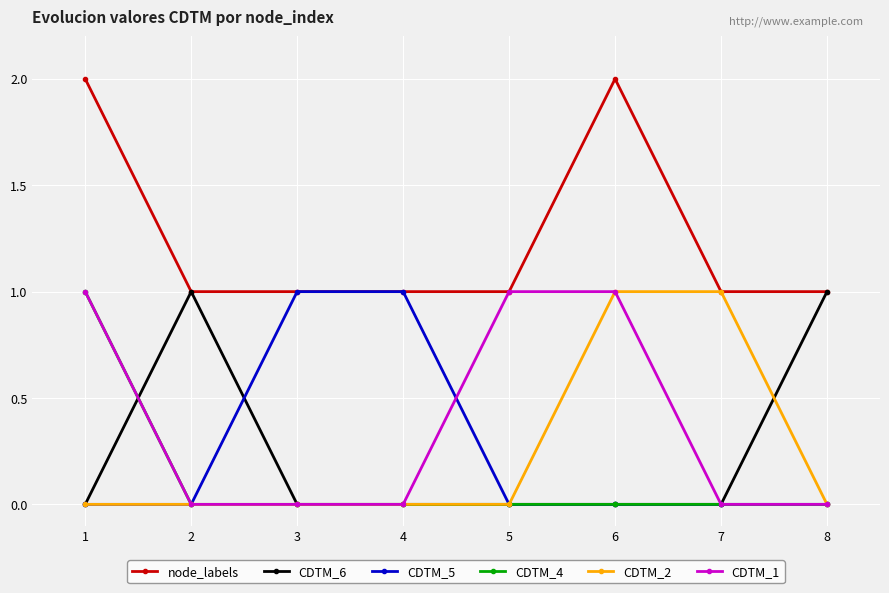

What is the value of the CDTM_5 point at the 3rd from the left?

1